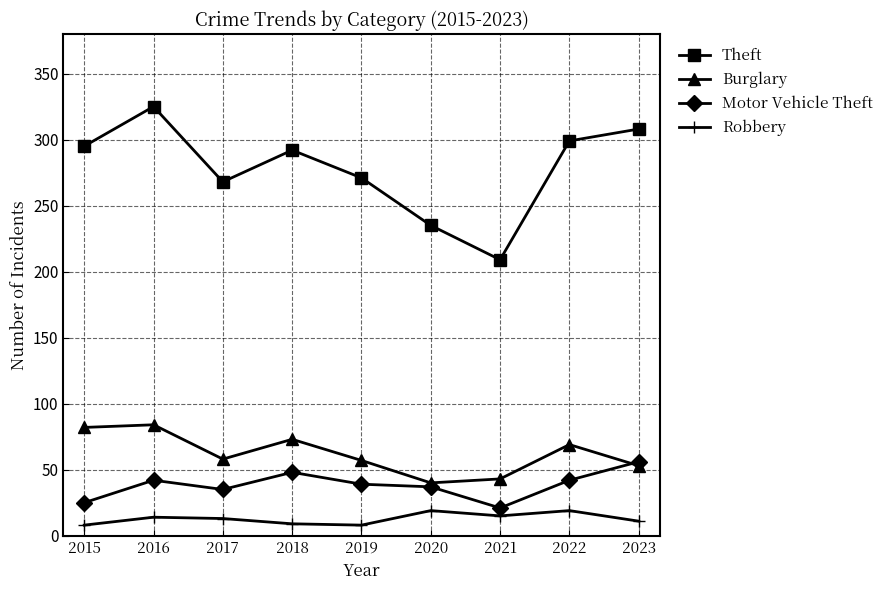

What is the value of the Theft point at the 1st from the left?

295